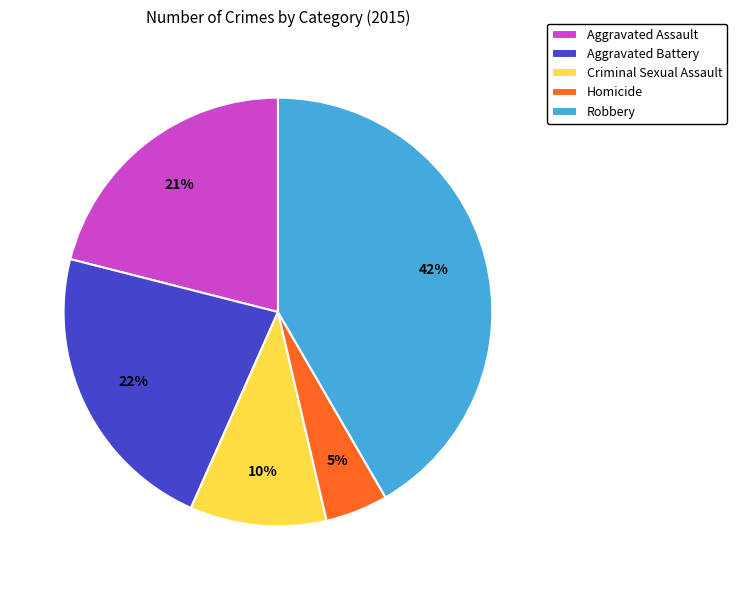

To the nearest percent, what is the average slice percentage?

20%